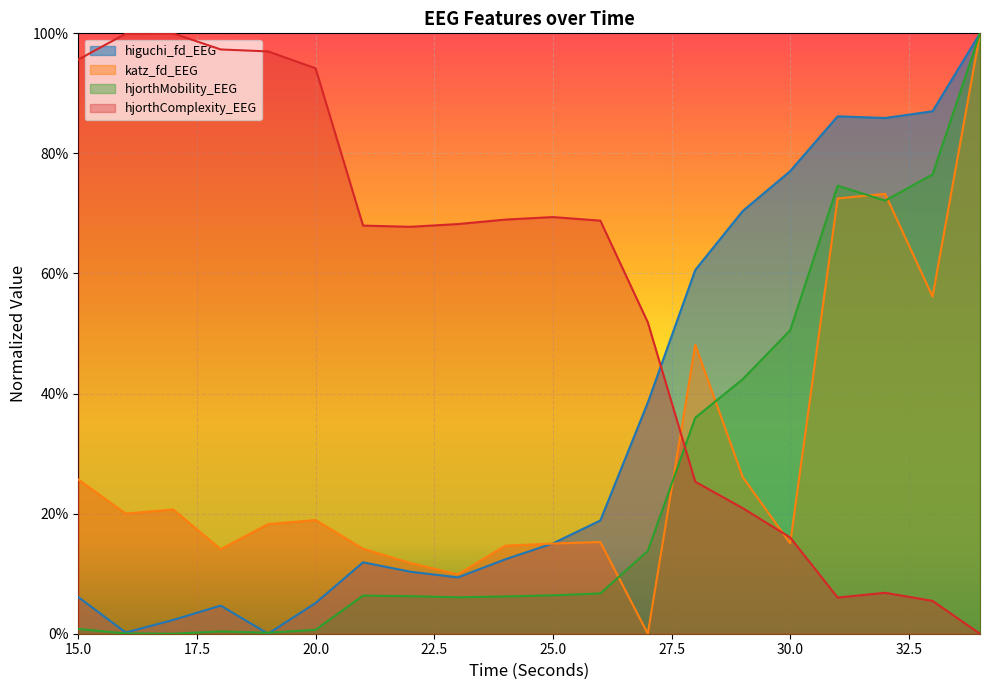

How many data points in hjorthComplexity_EEG are above 0?

19